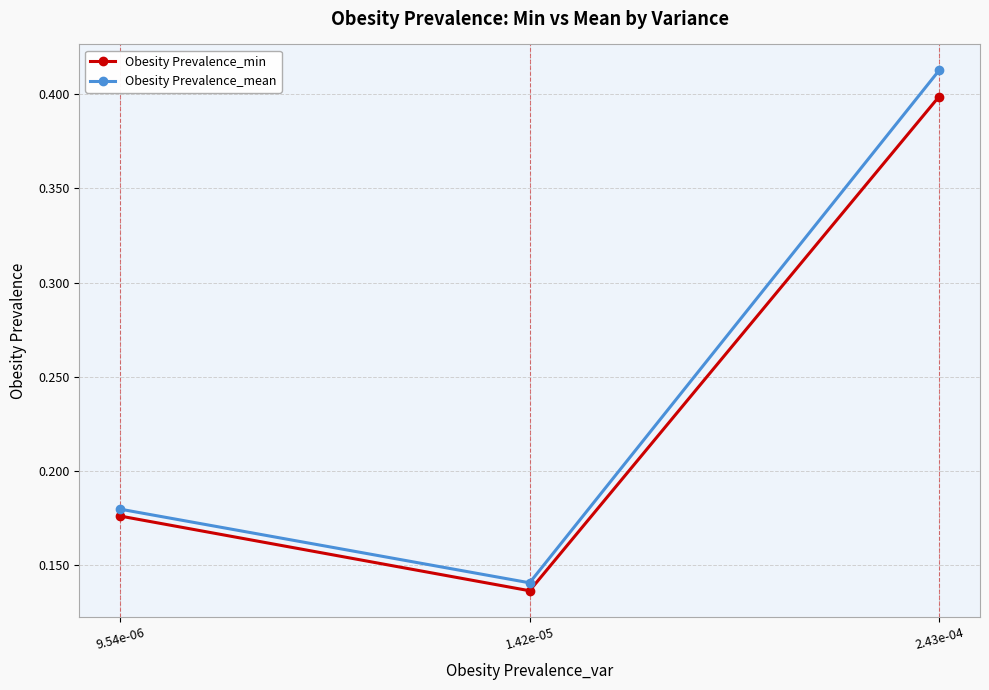

What is the total value across all series at 2.43e-04?

0.8